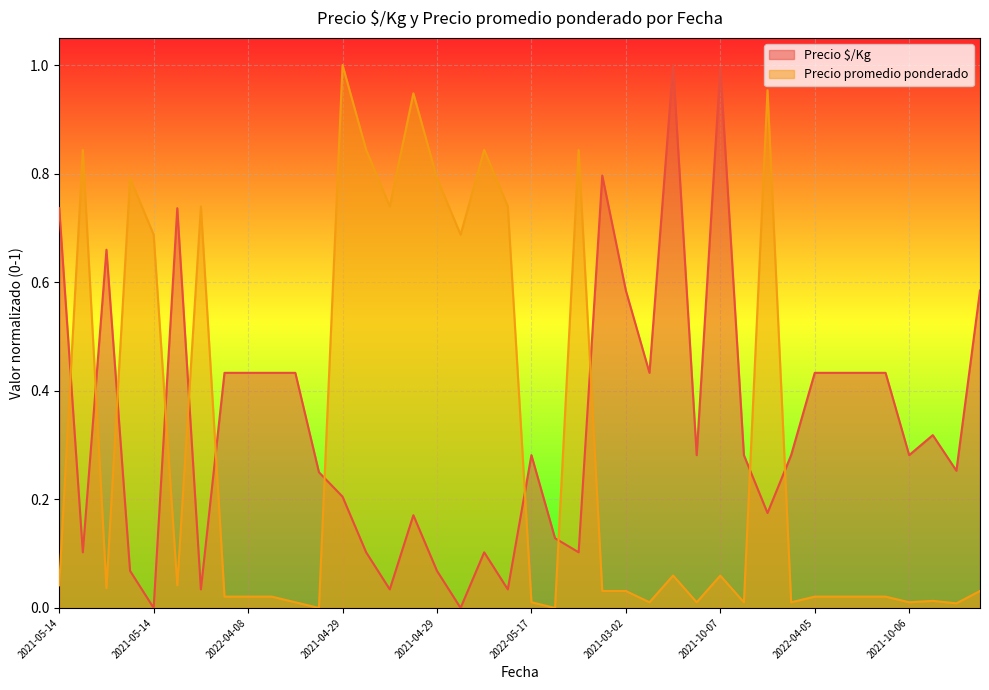

Which category has the lowest value in the Precio promedio ponderado series?

2021-02-24